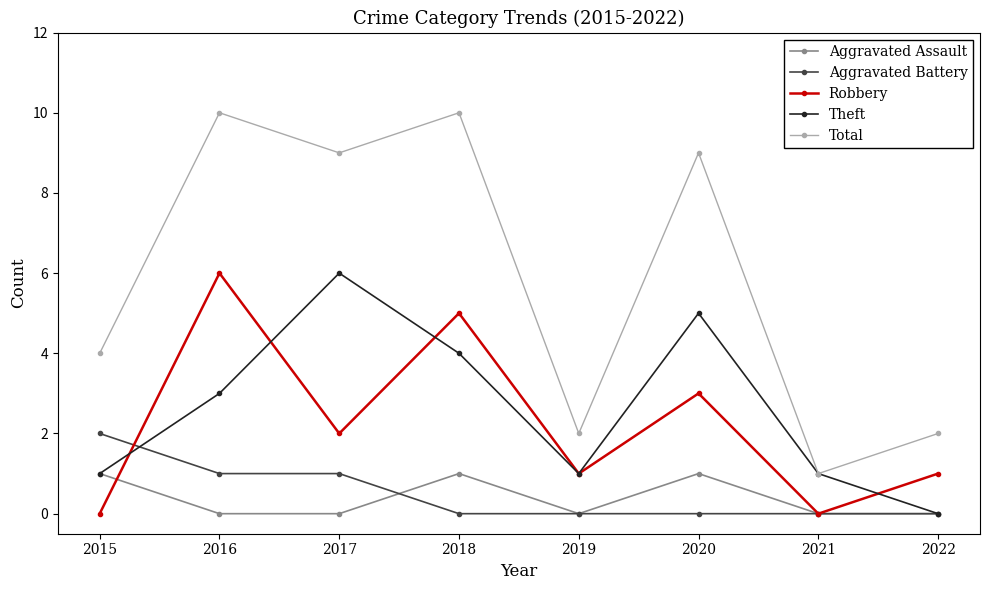

What is the sum of all Robbery values?

18